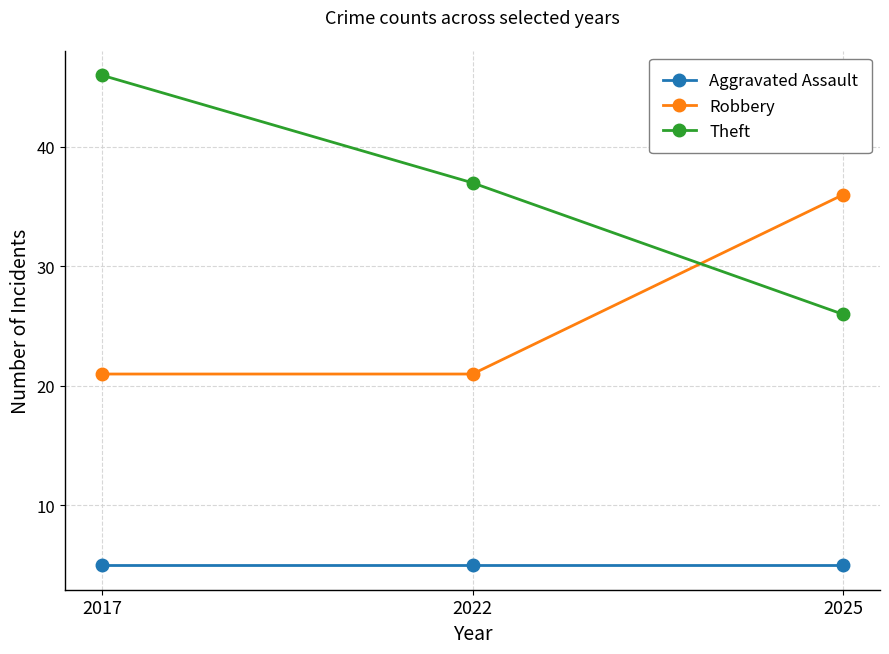

Reading right to left, extract all data points from this chart.

Aggravated Assault: 2025=5	2022=5	2017=5
Robbery: 2025=36	2022=21	2017=21
Theft: 2025=26	2022=37	2017=46